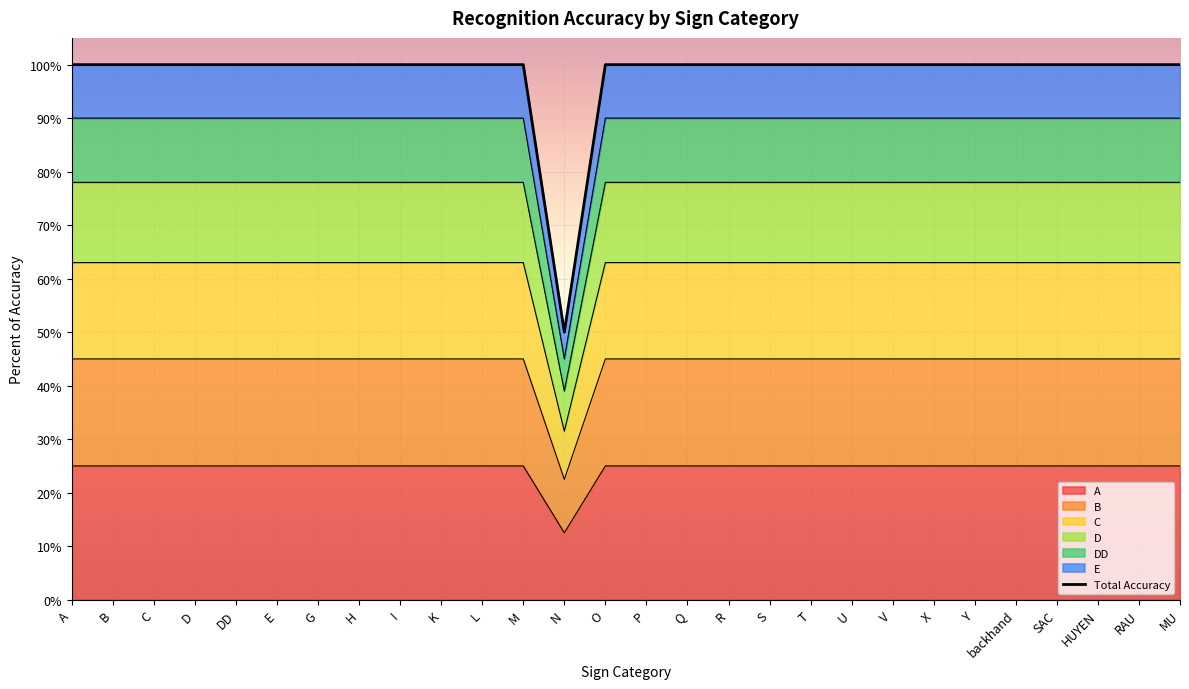

Reading left to right, extract all data points from this chart.

1.0	1.0	1.0	1.0	1.0	1.0	1.0	1.0	1.0	1.0	1.0	1.0	0.5	1.0	1.0	1.0	1.0	1.0	1.0	1.0	1.0	1.0	1.0	1.0	1.0	1.0	1.0	1.0